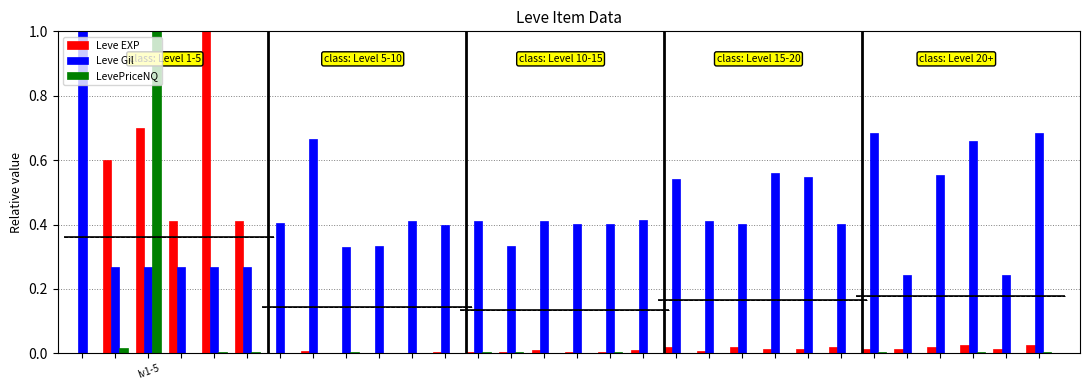

True or false: LevePriceNQ has a value of 0.0 at 16.

False